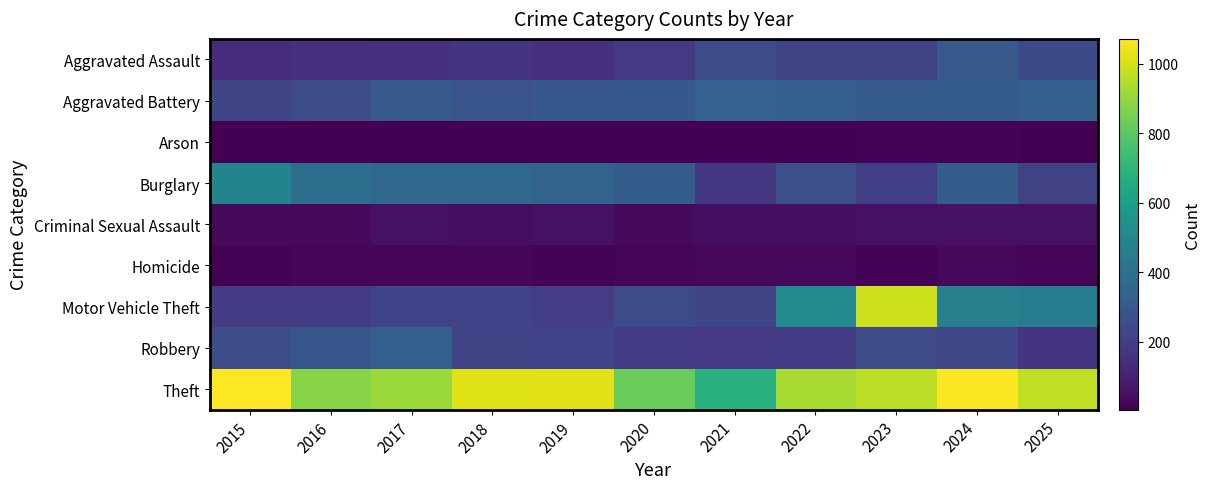

Rank the series at 2015 from highest to lowest value.

Theft, Burglary, Robbery, Aggravated Battery, Motor Vehicle Theft, Aggravated Assault, Criminal Sexual Assault, Homicide, Arson